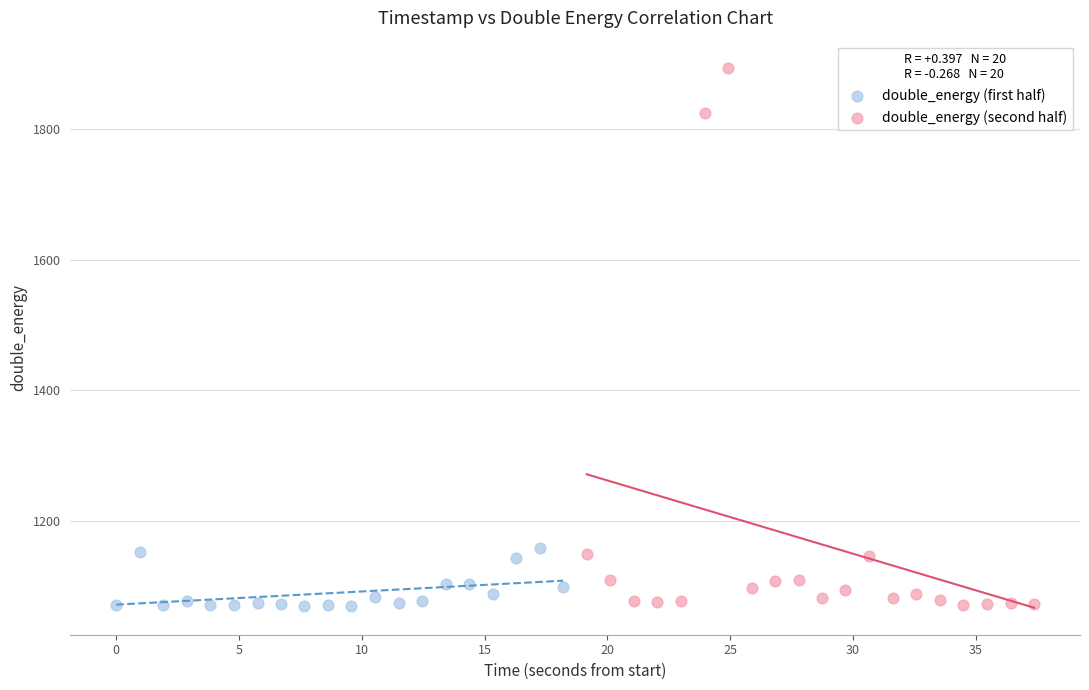

Which series has the largest Y range (max minus min)?

double_energy (second half)